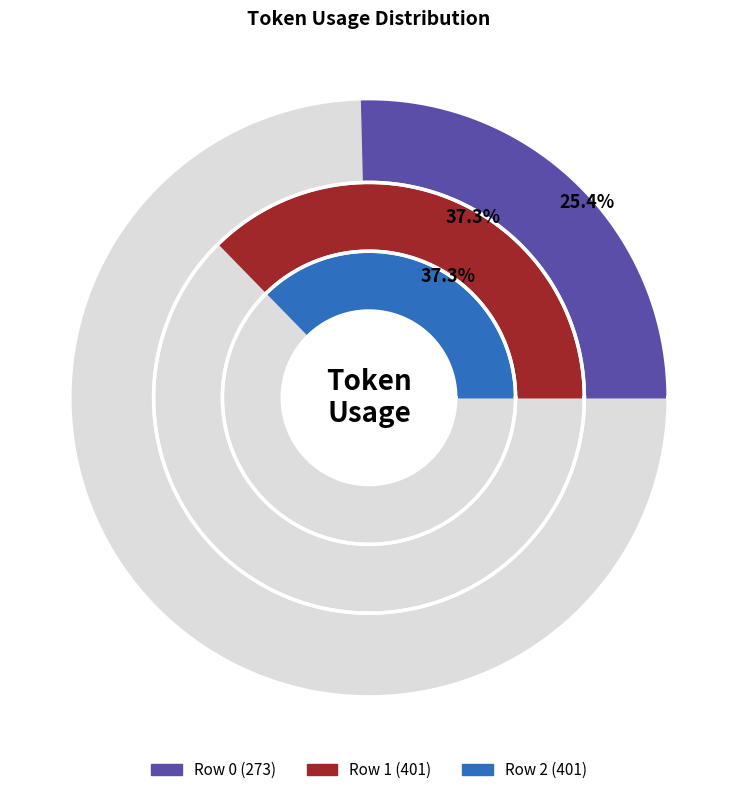

How many slices are in this pie chart?

3